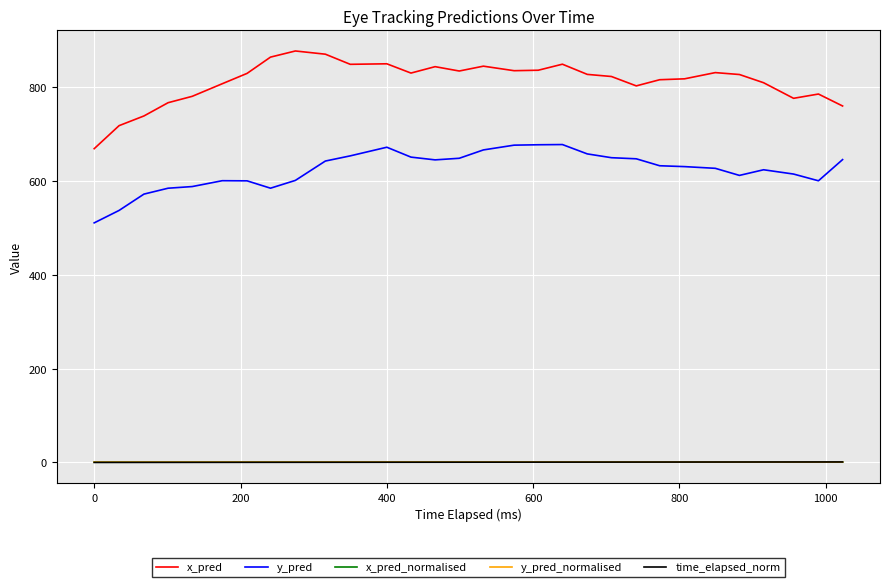

Which series has the largest total across all categories?

x_pred